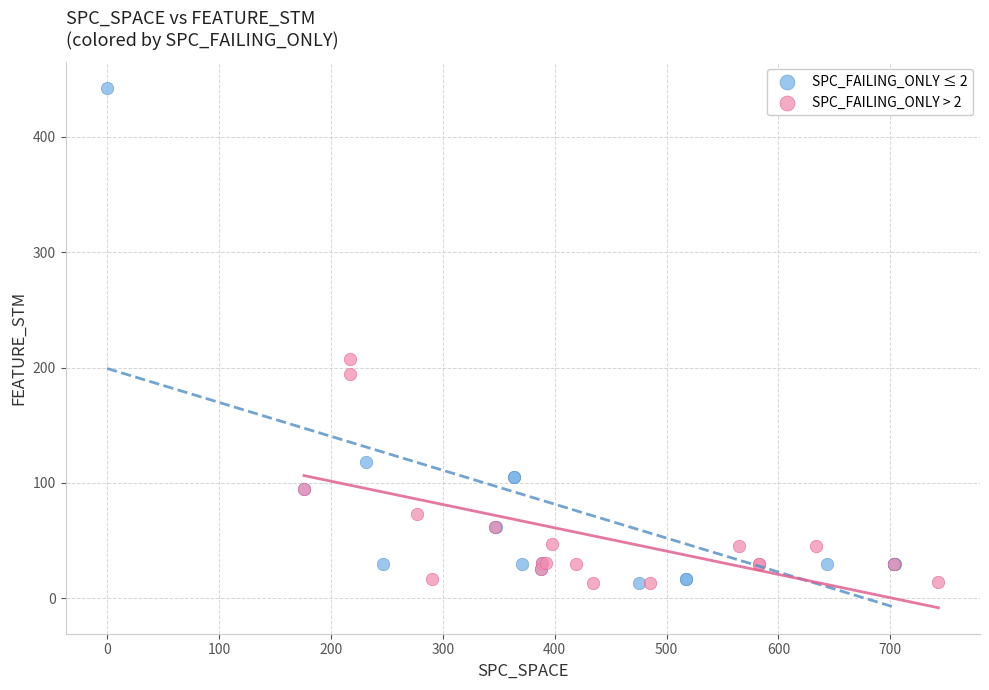

Which series has the widest spread of Y values?

SPC_FAILING_ONLY ≤ 2